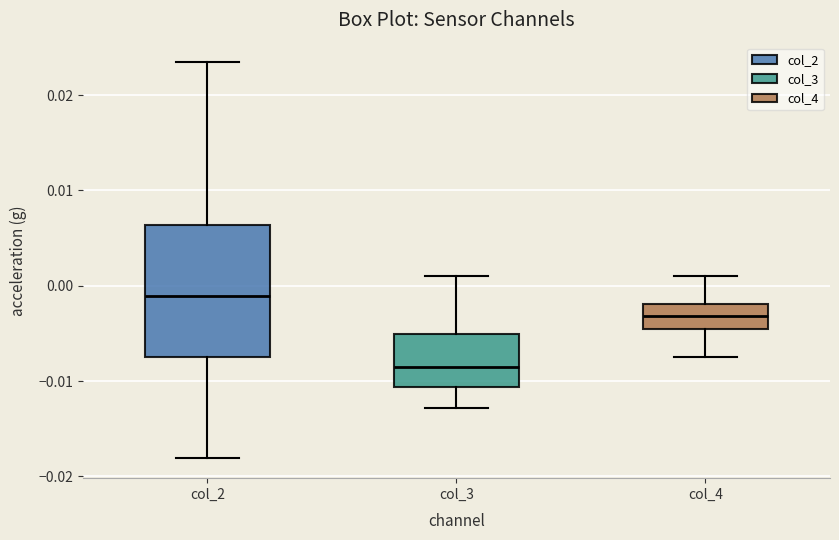

Reading left to right, transcribe this box plot: for each box, give where its median line is, the range the box spans, and where its two whiskers end, as read against the y-axis. The values are not printed on the chart, so give them approximately, as read against the axis.

col_2: median -0.001, box -0.007 to 0.006, whiskers -0.018 to 0.023
col_3: median -0.009, box -0.011 to -0.005, whiskers -0.013 to 0.001
col_4: median -0.003, box -0.005 to -0.002, whiskers -0.007 to 0.001